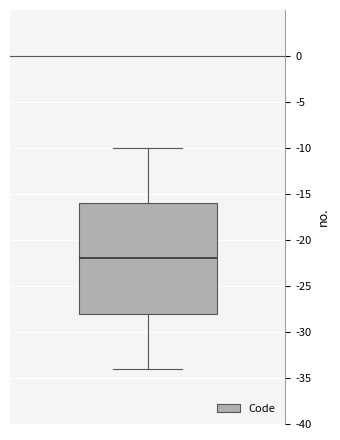

Transcribe this box plot: give where the median line is, the range the box spans, and where the two whiskers end, as read against the y-axis. The values are not printed on the chart, so give them approximately, as read against the axis.

median -22, box -28 to -16, whiskers -34 to -10